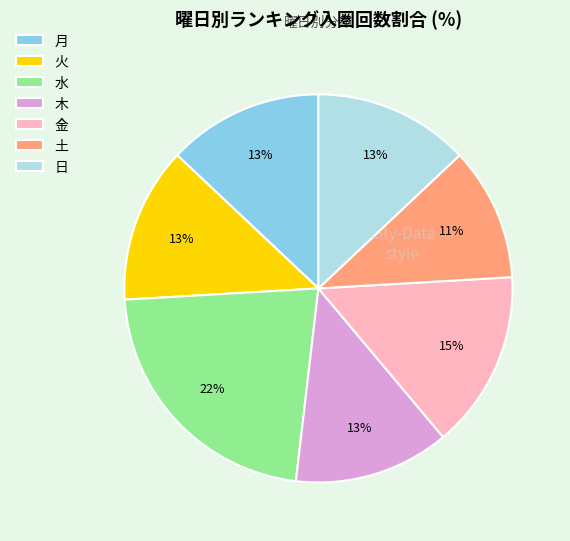

Does any single category account for the majority?

No